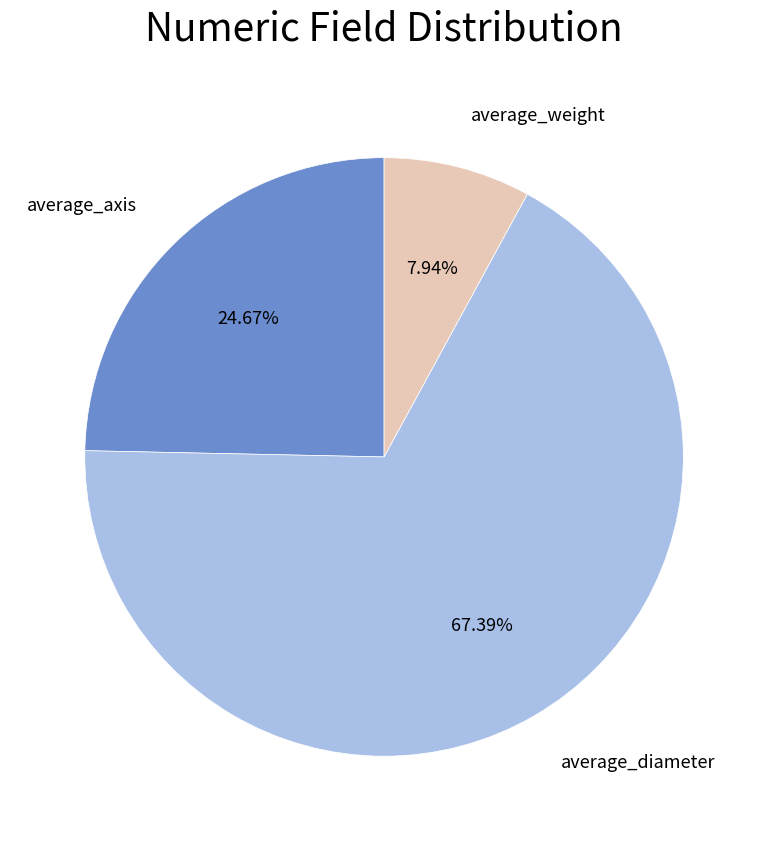

The average_diameter slice represents 73% of the pie. True or false?

False